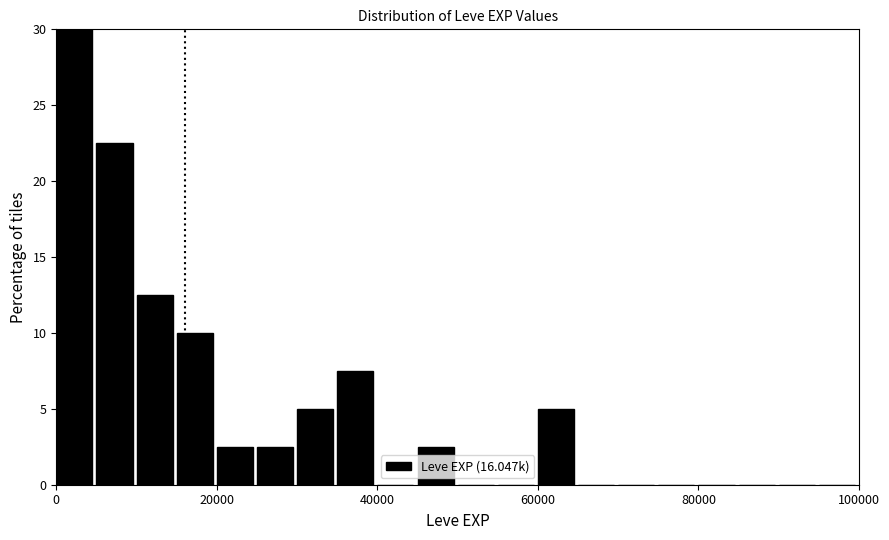

Around what value on the x-axis is the tallest bar? Give the approximate position of its centre, as read against the axis.

2000